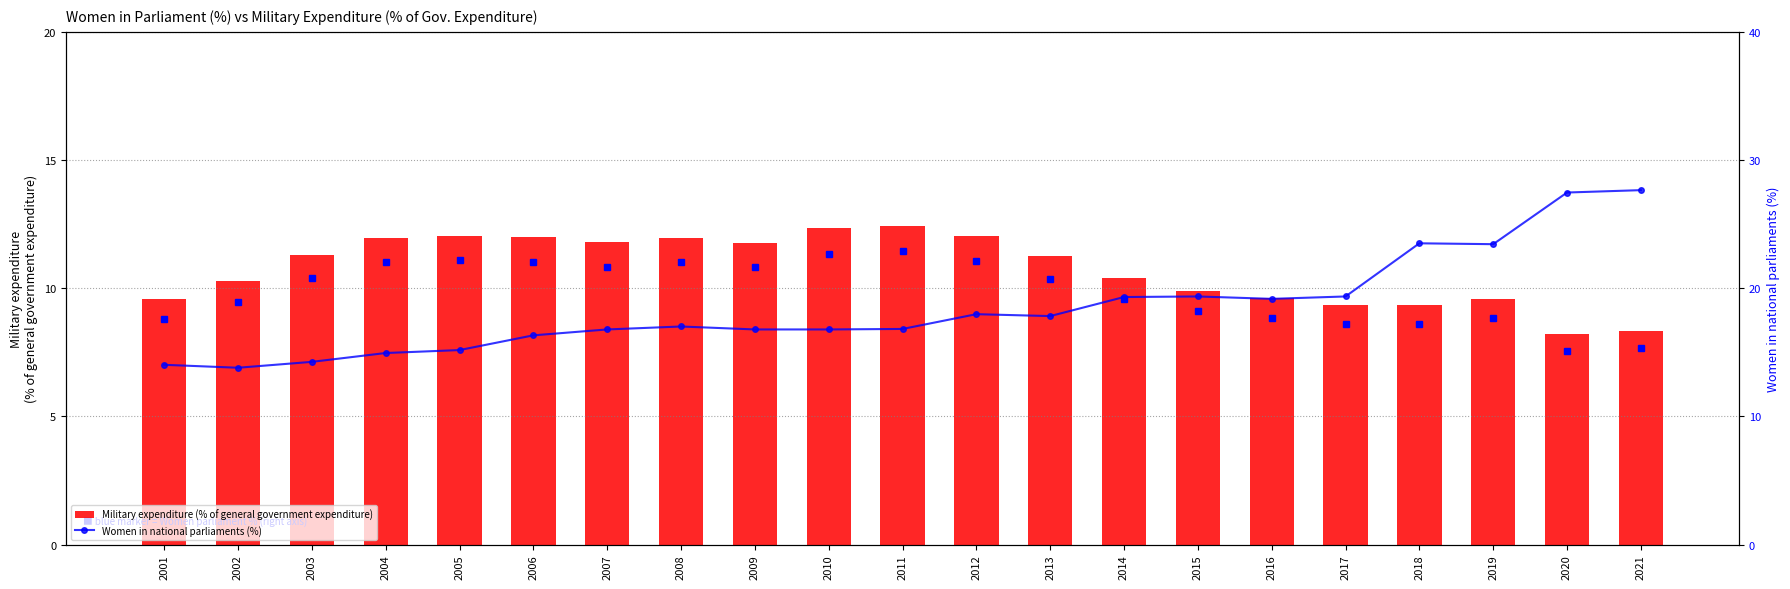

Which label corresponds to the largest value in the chart?

2021